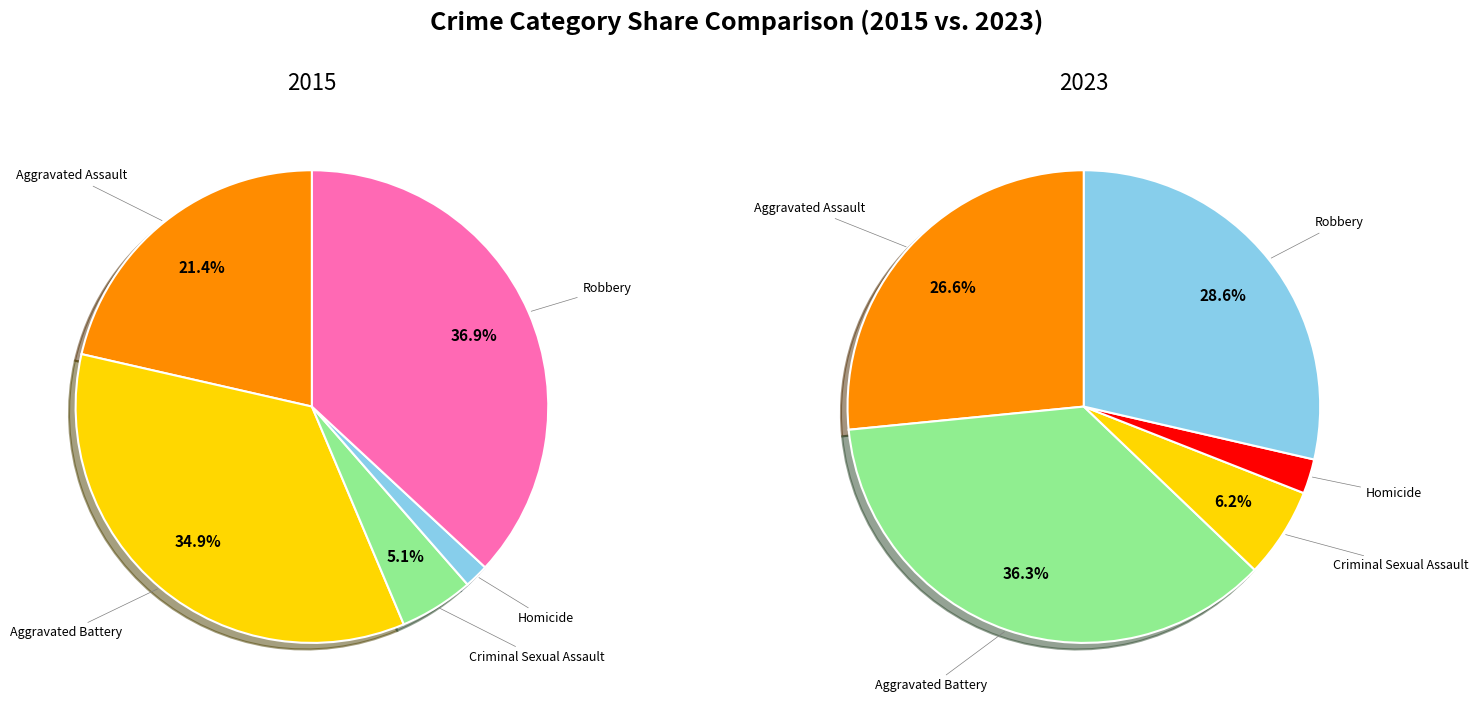

Does Aggravated Battery represent more than half of the total?

No